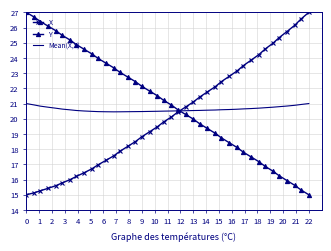

Which series ends up on top after the final intersection of Y and Mean(X,Y)?

Mean(X,Y)